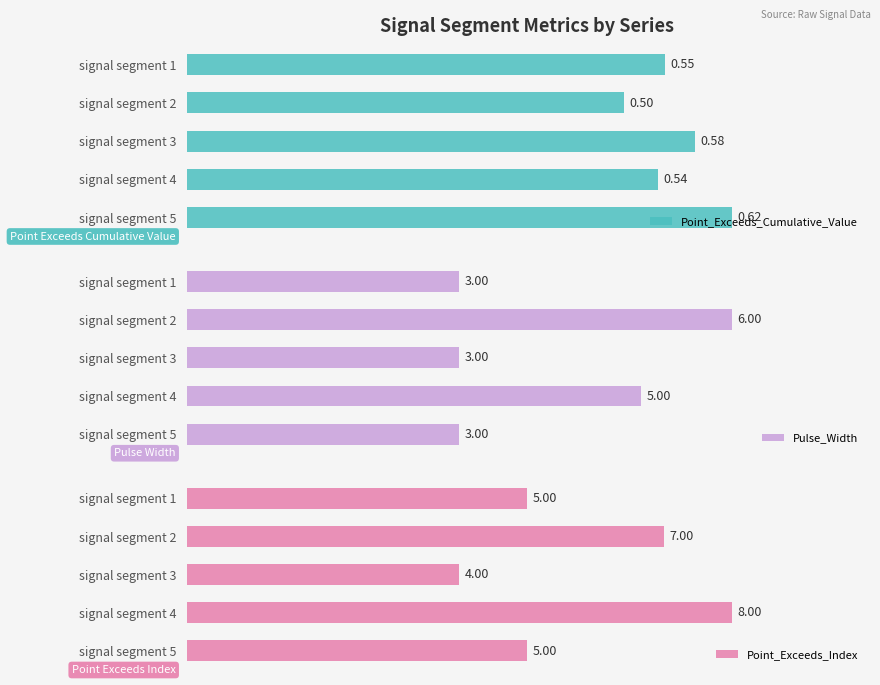

What are all the series names shown in the legend?

Point_Exceeds_Cumulative_Value, Pulse_Width, Point_Exceeds_Index